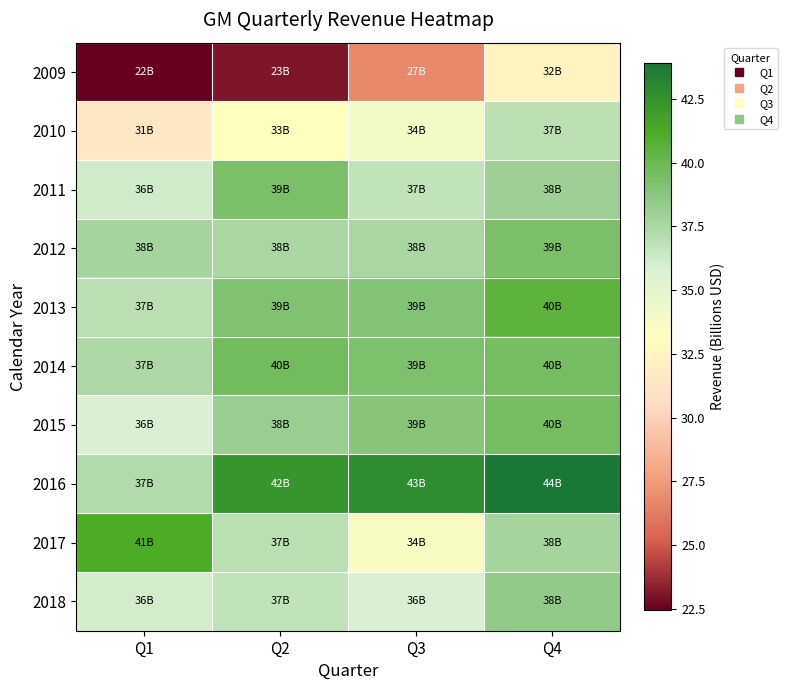

At which category does the chart reach its peak across all series?

Q4